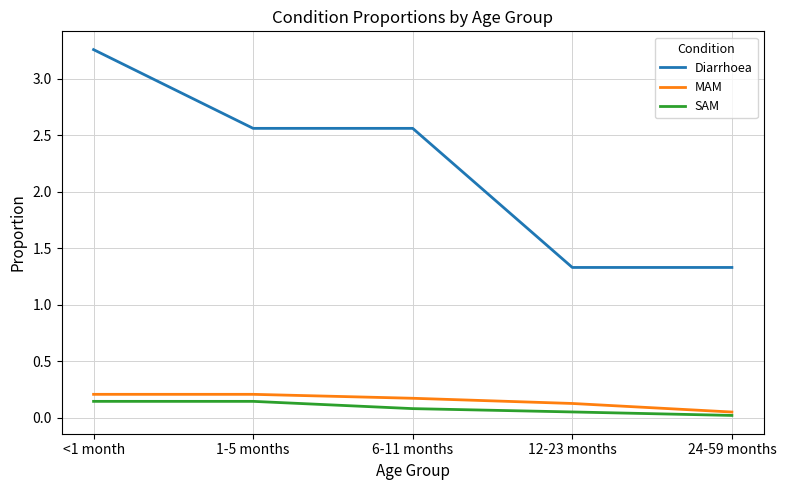

What is the difference between the highest and lowest values at 6-11 months?

2.5